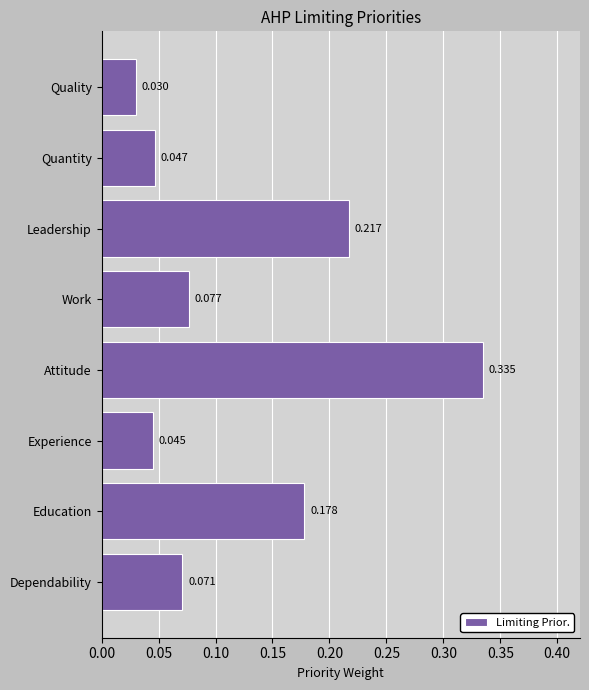

List the labels in order of value, largest first.

Attitude, Leadership, Education, Work, Dependability, Quantity, Experience, Quality